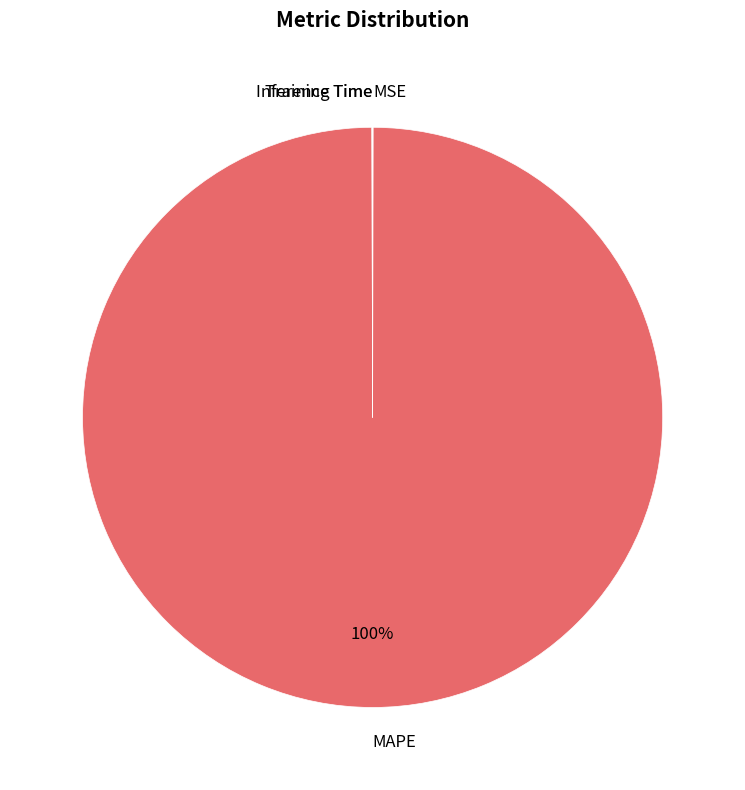

To the nearest percent, what is the difference between the largest and smallest slice percentages?

100%